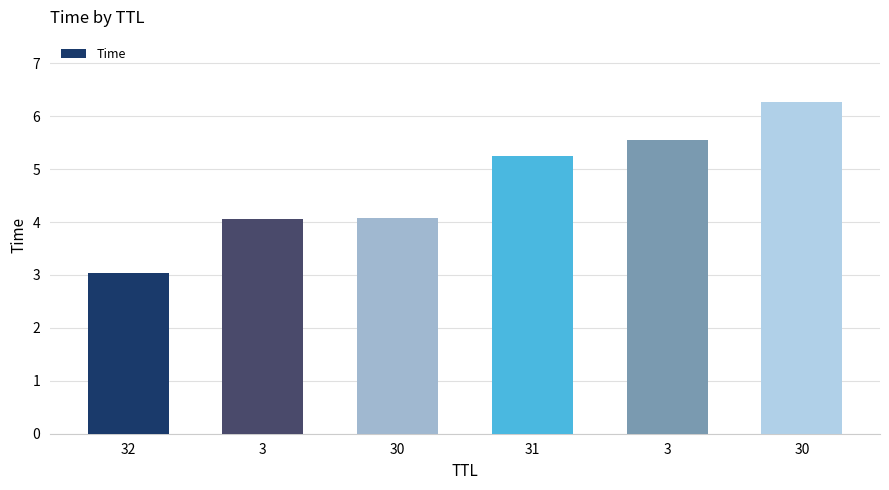

Between 31 and 30, which is larger?

30